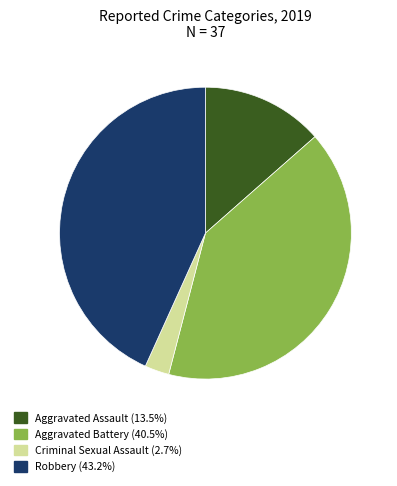

Does Aggravated Assault account for over 50% of the chart?

No